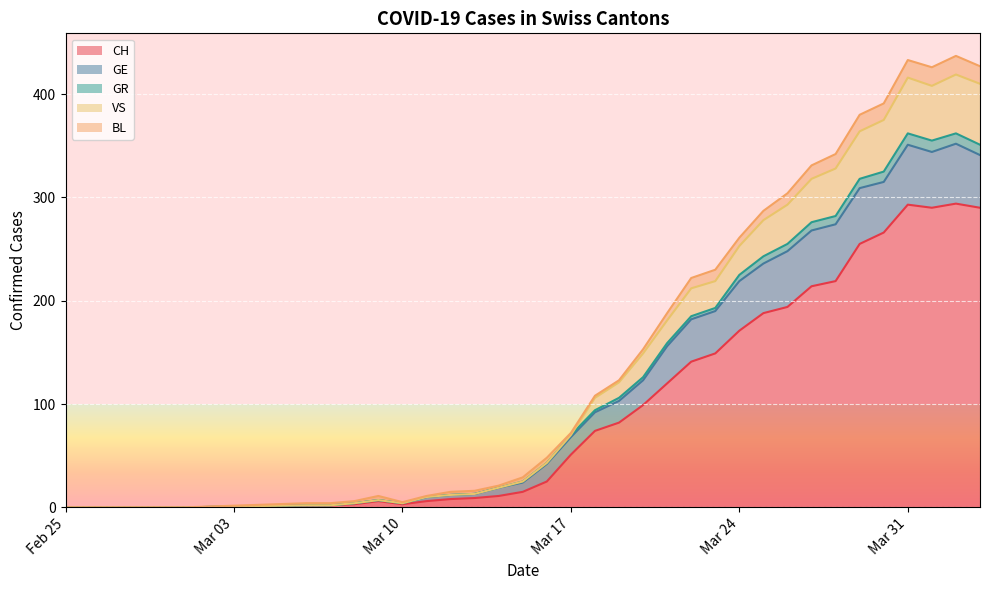

What is the label of the 4th point from the left?

Mar 17